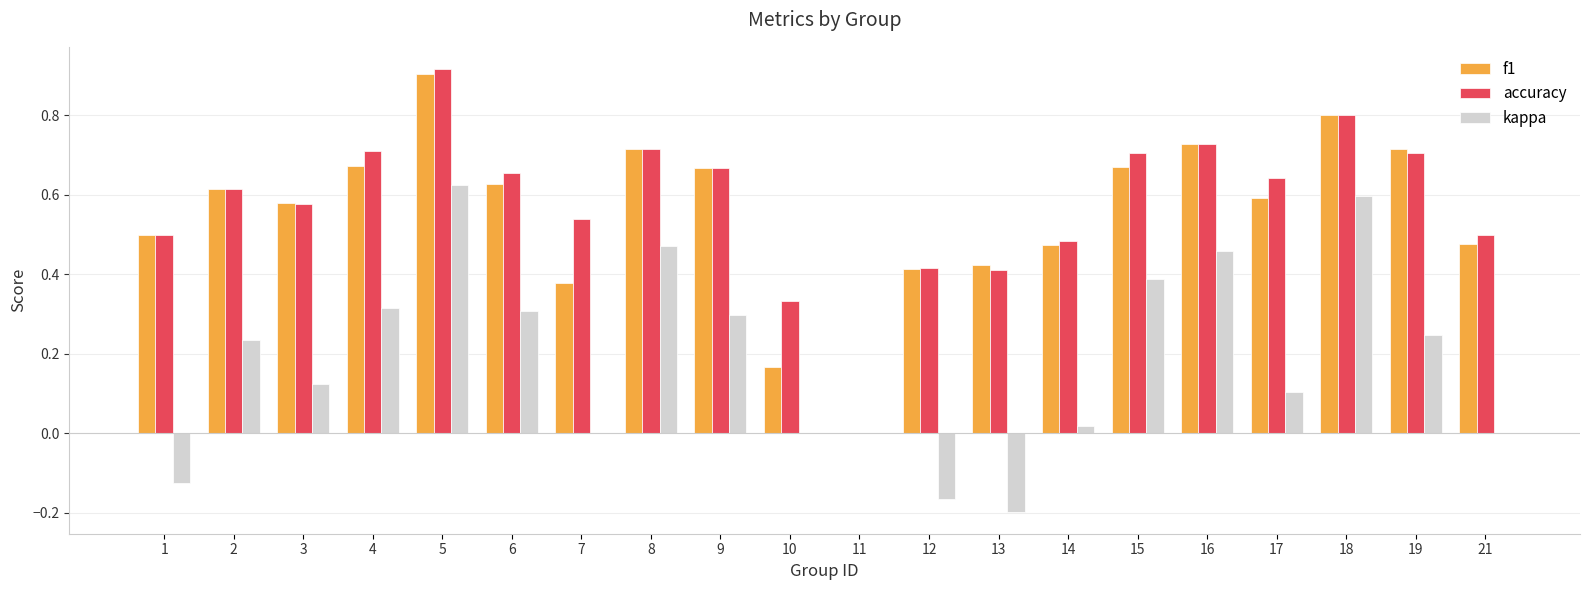

How many data points in f1 are above 0?

19